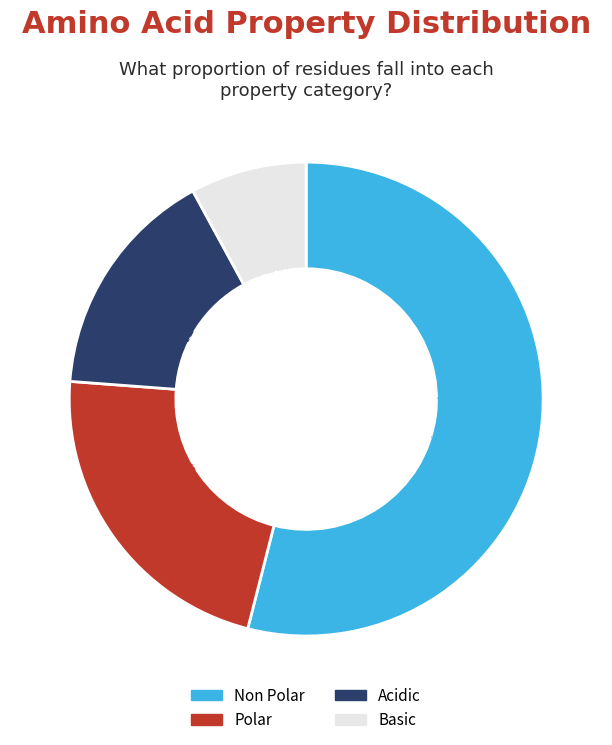

Is there a majority slice in this chart?

Yes